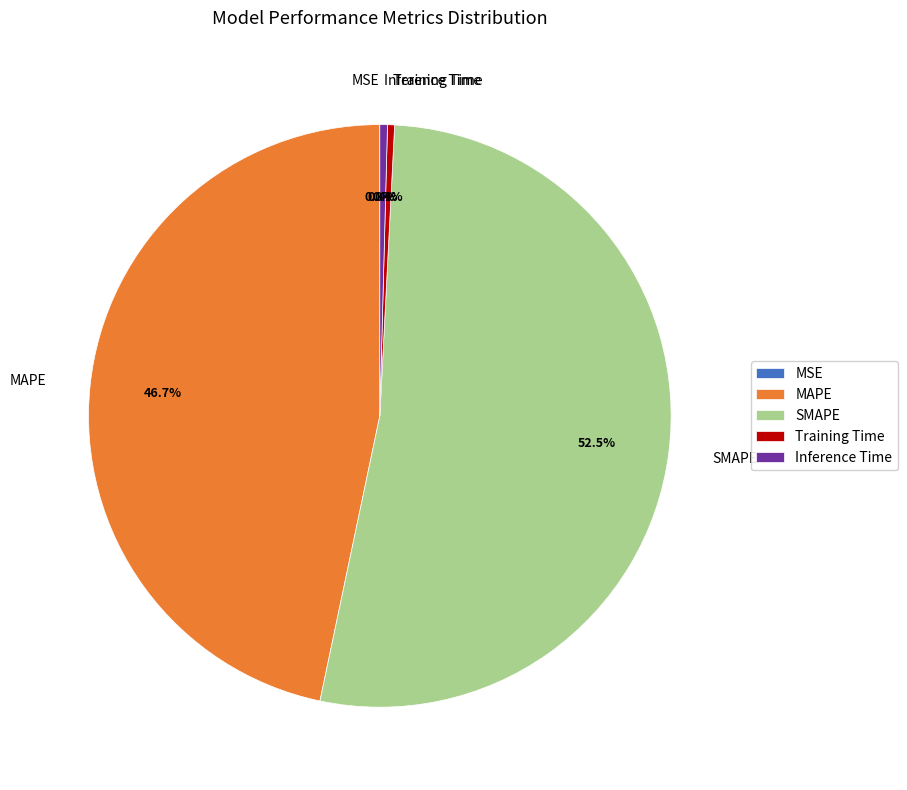

What is the majority slice?

SMAPE